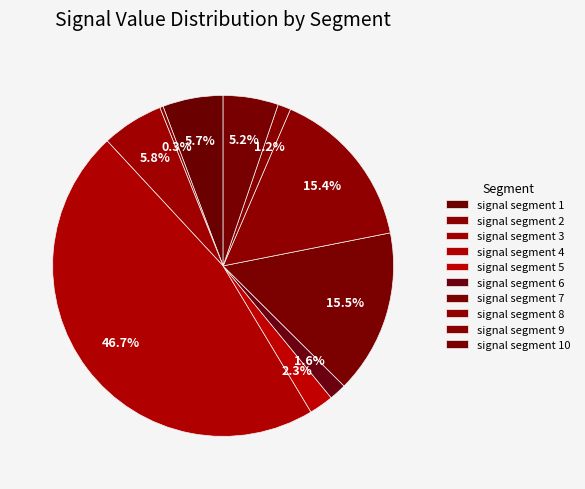

To the nearest percent, what is the average slice percentage?

10%